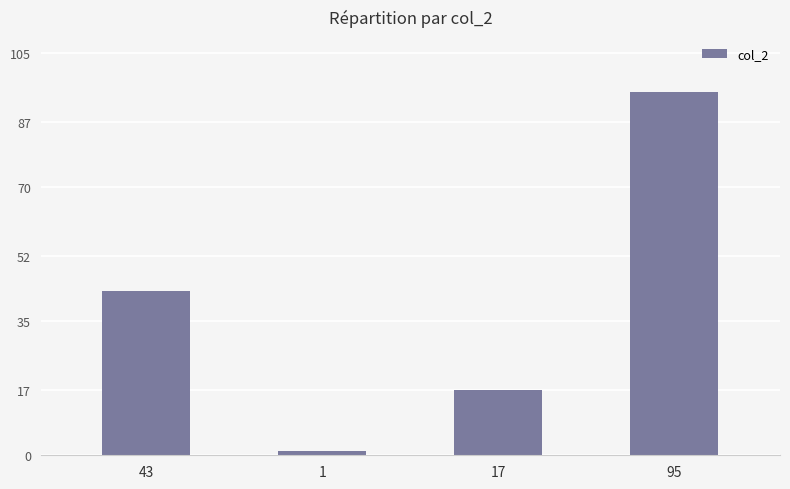

What is the maximum value shown in the chart?

95